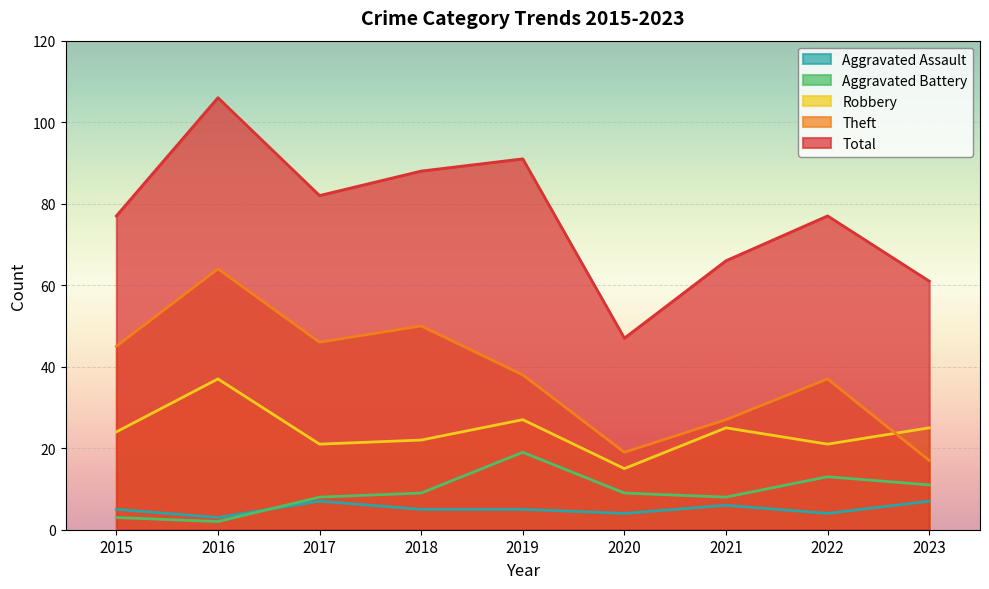

How many values in the Theft series exceed 38?

4